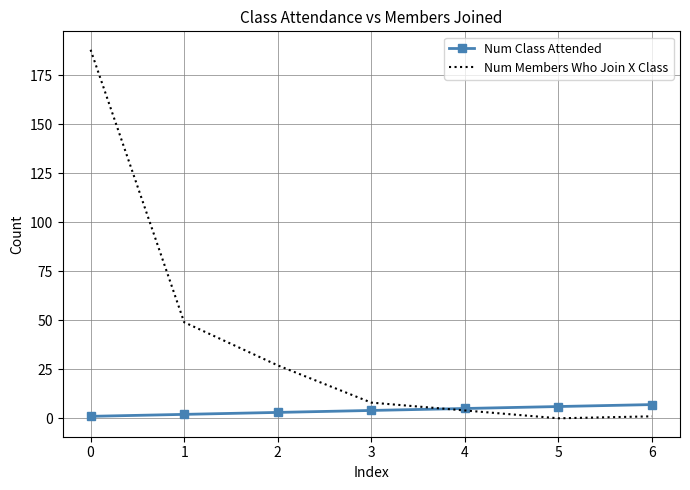

At how many categories does at least one series exceed 135?

1